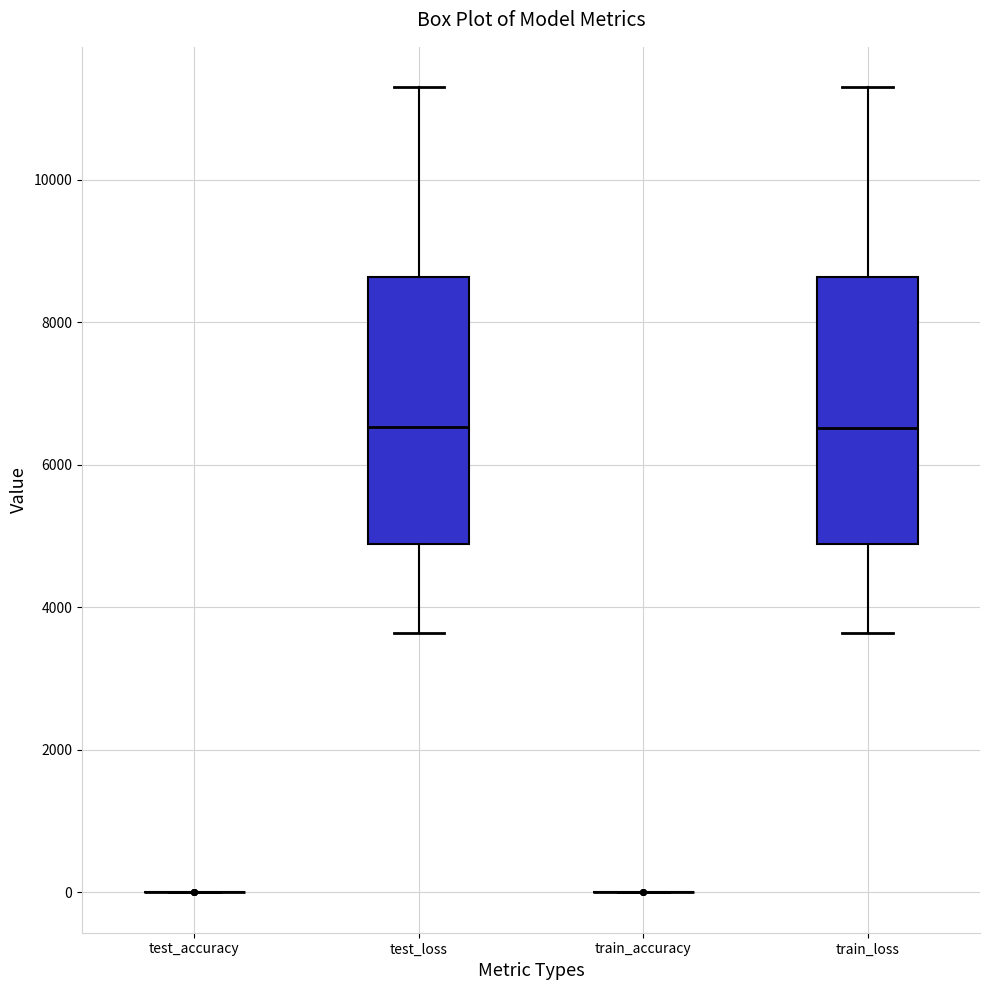

Reading left to right, read every box against the y-axis: the position of its median line, the range the box covers, and the ends of its whiskers. The values are not printed on the chart, so give them approximately, as read against the axis.

test_accuracy: box collapsed to a line at 0, whiskers 0 to 0
test_loss: median 6600, box 4800 to 8600, whiskers 3600 to 11200
train_accuracy: box collapsed to a line at 0, whiskers 0 to 0
train_loss: median 6600, box 4800 to 8600, whiskers 3600 to 11200